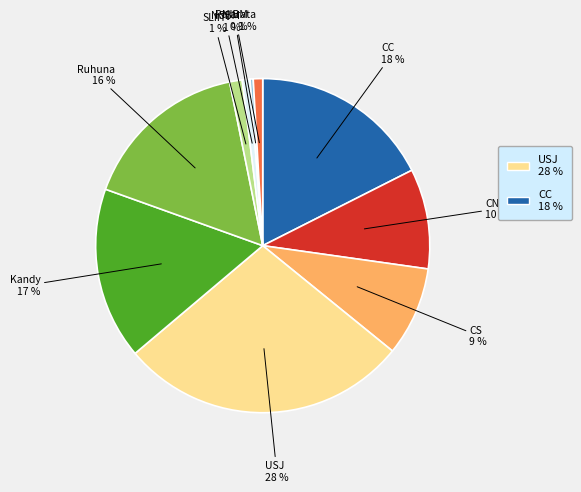

How many segments does this pie chart have?

10